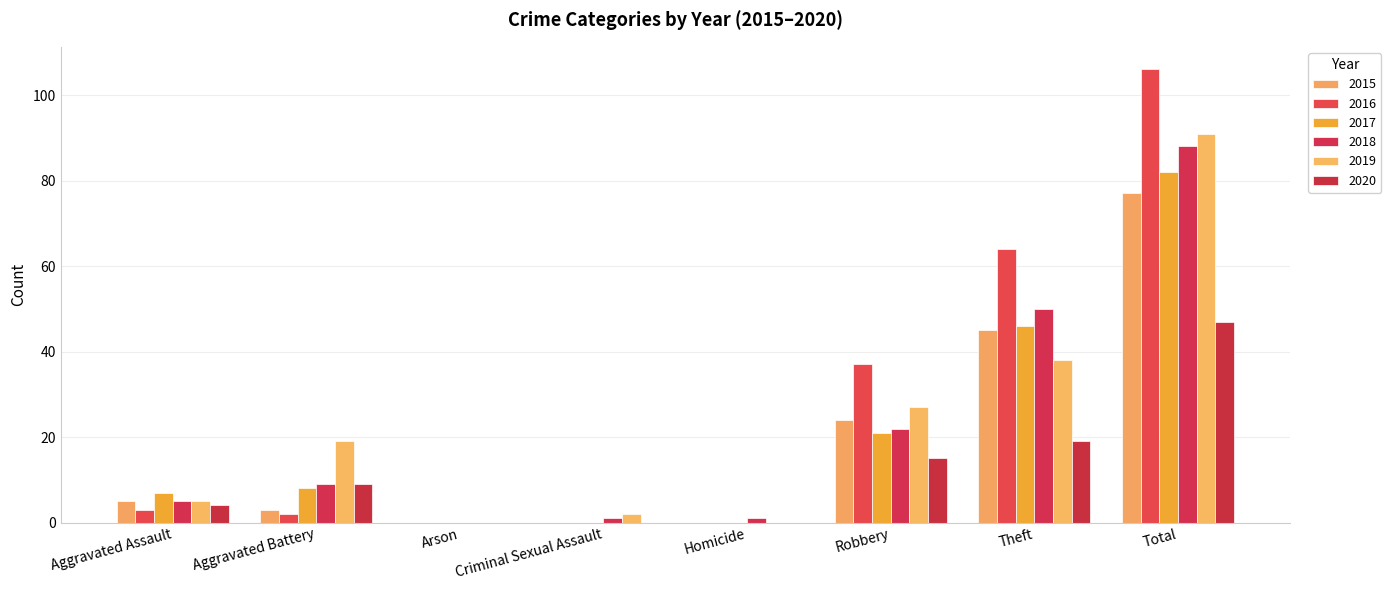

Which label corresponds to the largest value in the chart?

Total